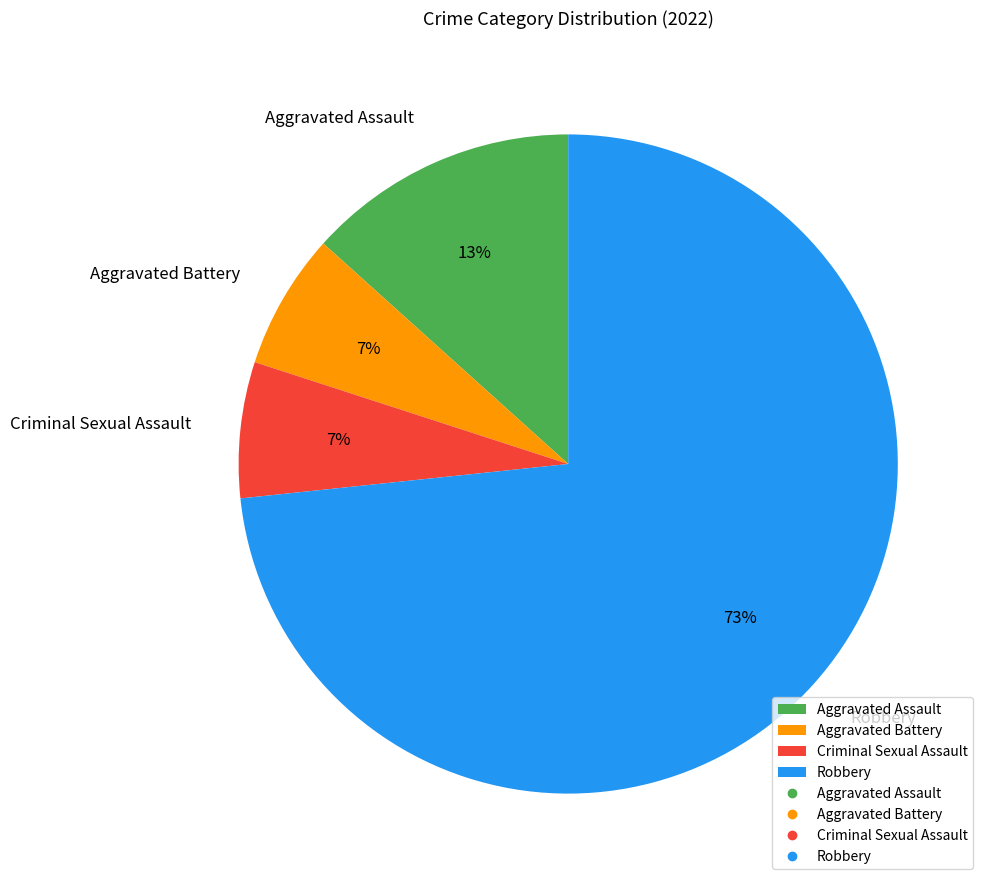

Which category has the biggest portion of the pie?

Robbery